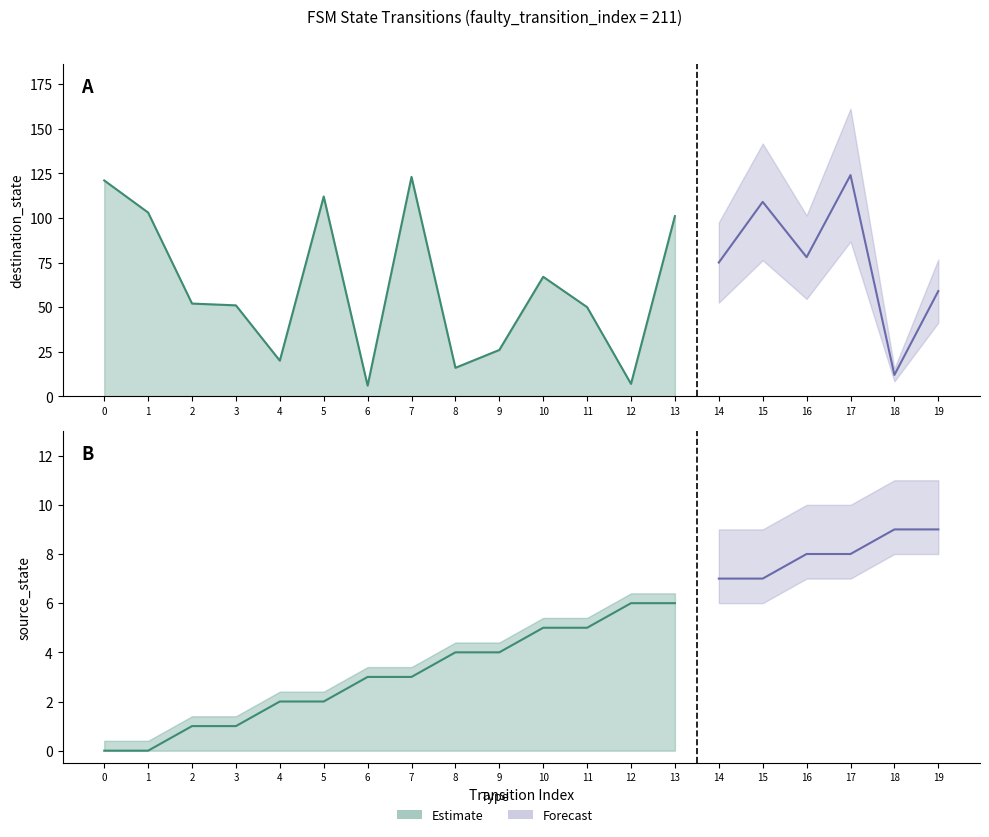

What is the value of the source_state point at the 13th from the left?

6